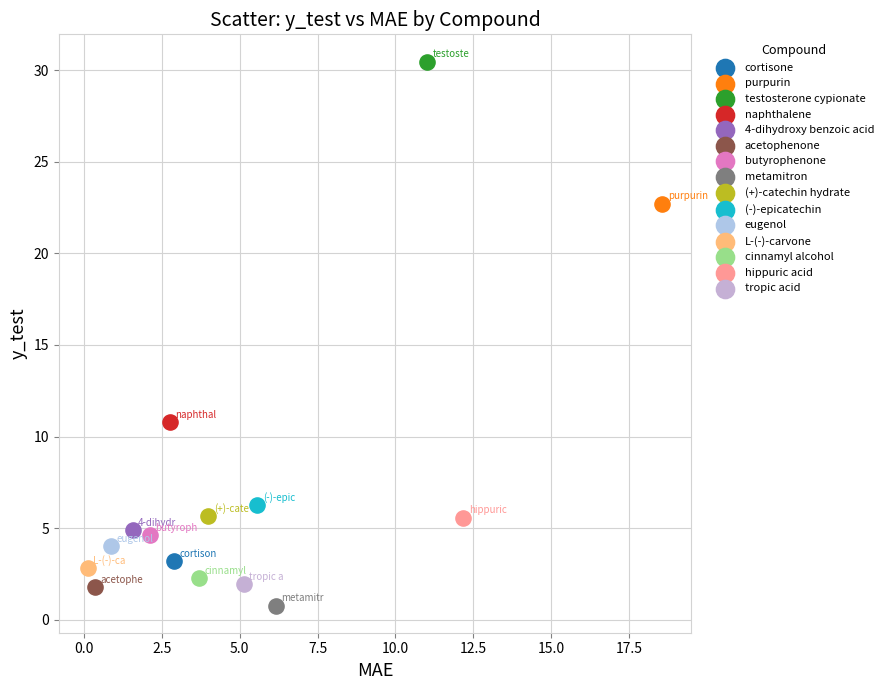

What are all the series names shown in the legend?

cortisone, purpurin, testosterone cypionate, naphthalene, 4-dihydroxy benzoic acid, acetophenone, butyrophenone, metamitron, (+)-catechin hydrate, (-)-epicatechin, eugenol, L-(-)-carvone, cinnamyl alcohol, hippuric acid, tropic acid